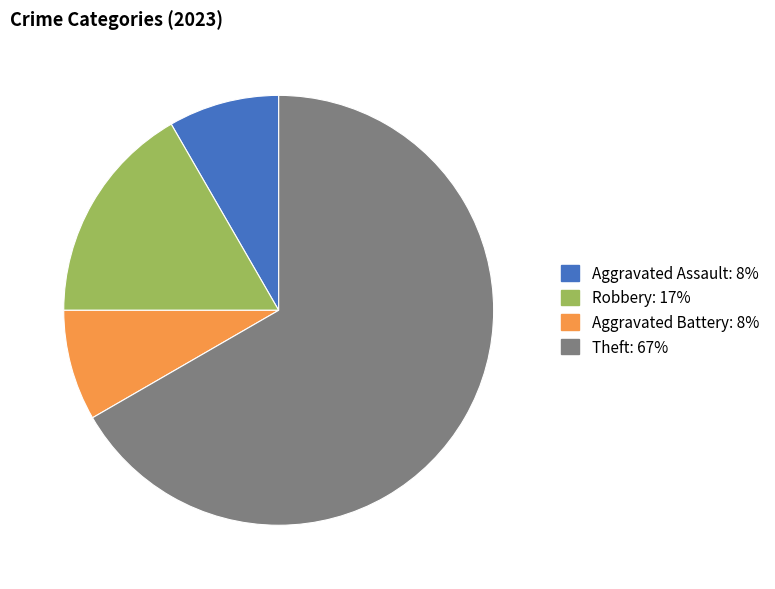

Does any single category account for the majority?

Yes